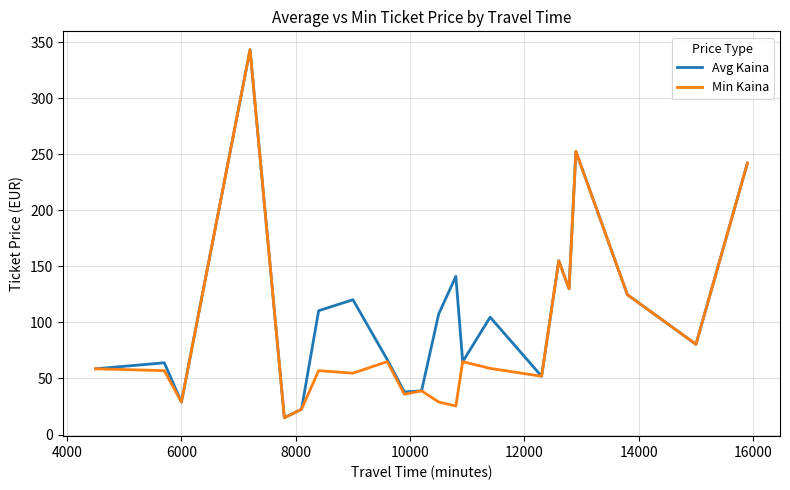

What is the maximum value shown in the chart?

343.1